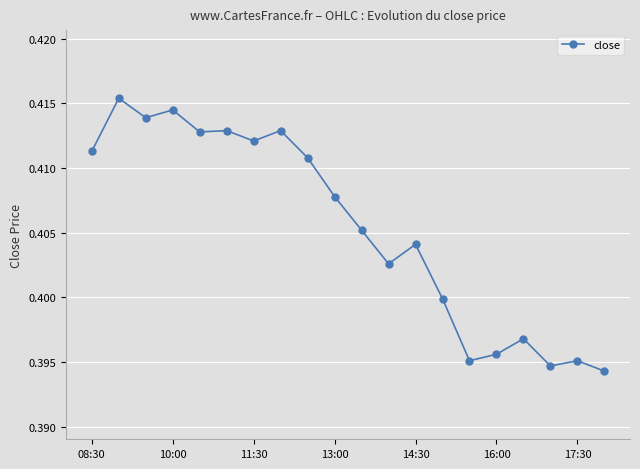

True or false: the data has more than 2 interior local peaks.

True